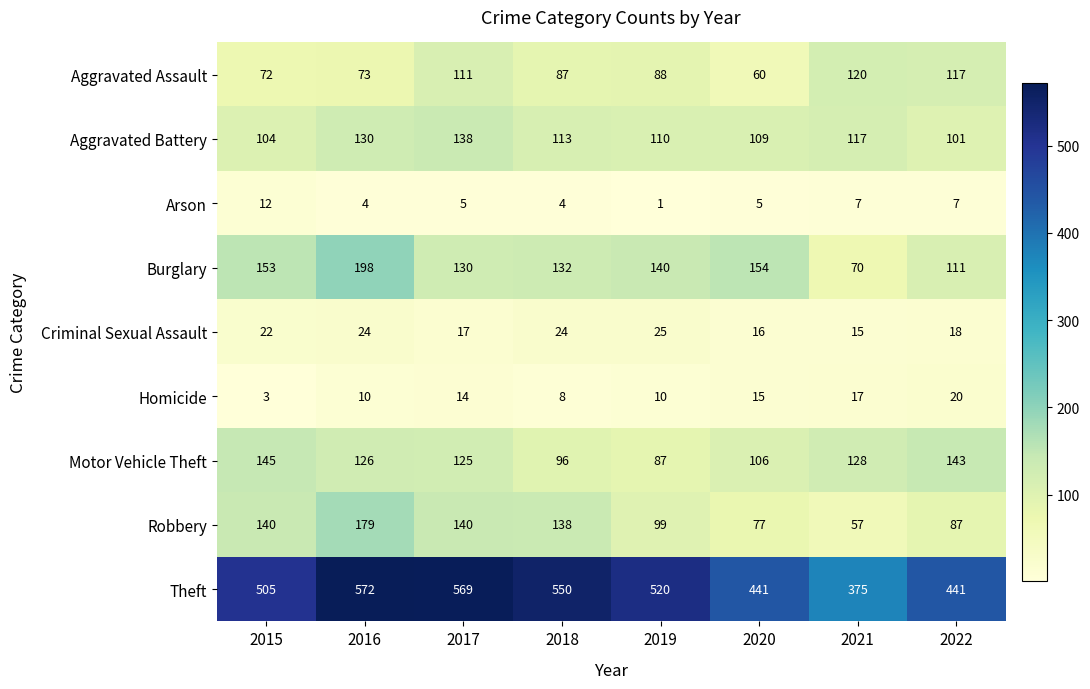

Rank the series by their maximum value, from highest to lowest.

Theft, Burglary, Robbery, Motor Vehicle Theft, Aggravated Battery, Aggravated Assault, Criminal Sexual Assault, Homicide, Arson